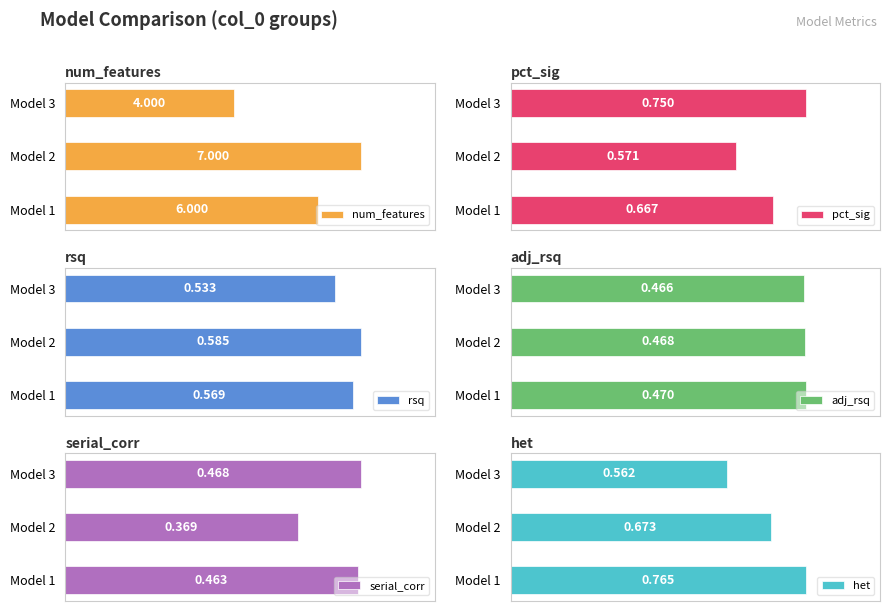

Which series has the largest total across all categories?

num_features